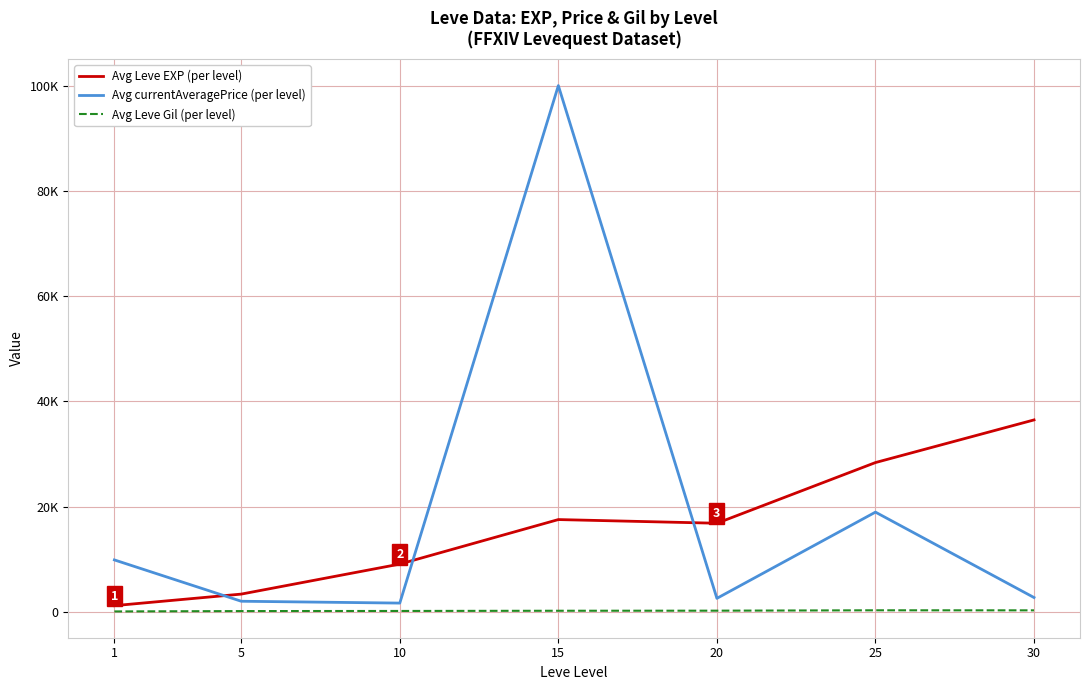

Is it true that Avg currentAveragePrice (per level) equals 2599.7 at 20?

True